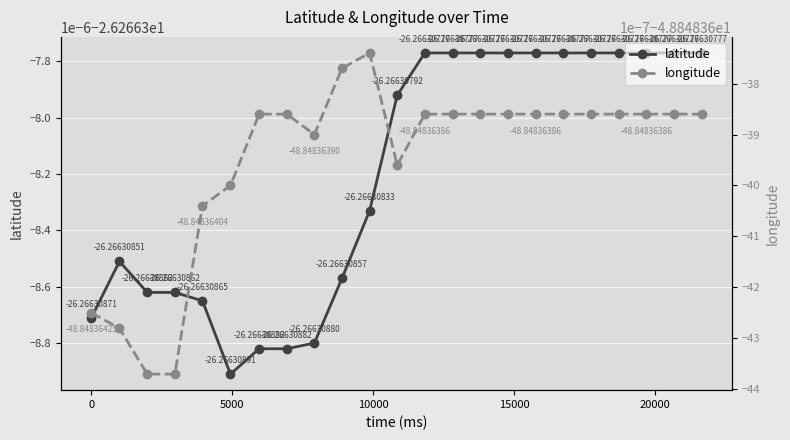

Which series has the largest range (max minus min)?

latitude